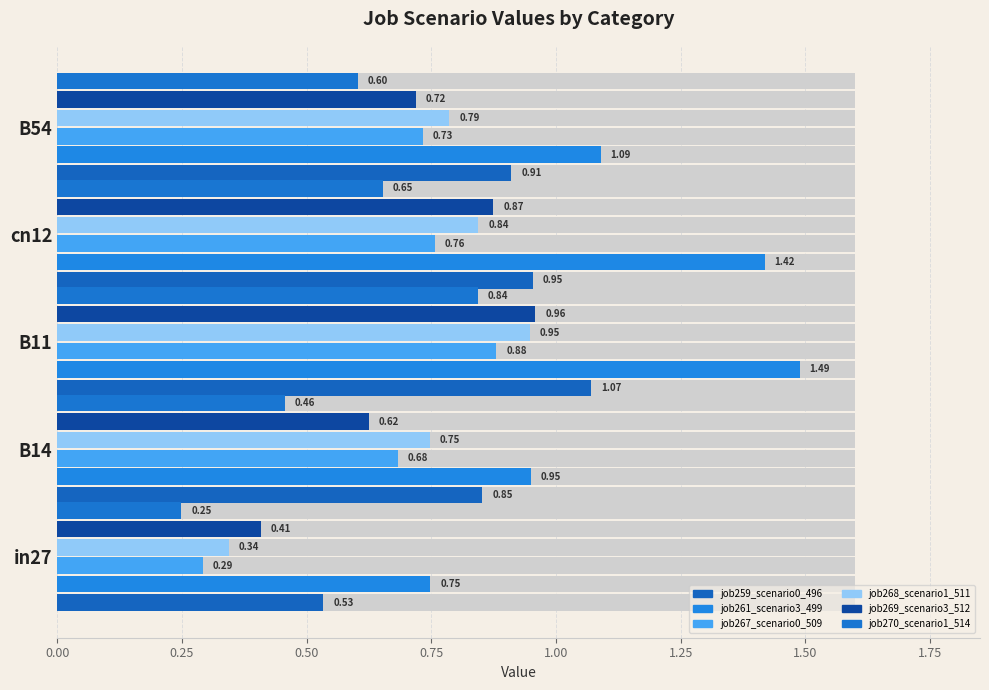

Reading left to right, extract all data points from this chart.

job259_scenario0_496: 0.5	0.9	1.1	1.0	0.9
job261_scenario3_499: 0.7	0.9	1.5	1.4	1.1
job267_scenario0_509: 0.3	0.7	0.9	0.8	0.7
job268_scenario1_511: 0.3	0.7	0.9	0.8	0.8
job269_scenario3_512: 0.4	0.6	1.0	0.9	0.7
job270_scenario1_514: 0.2	0.5	0.8	0.7	0.6